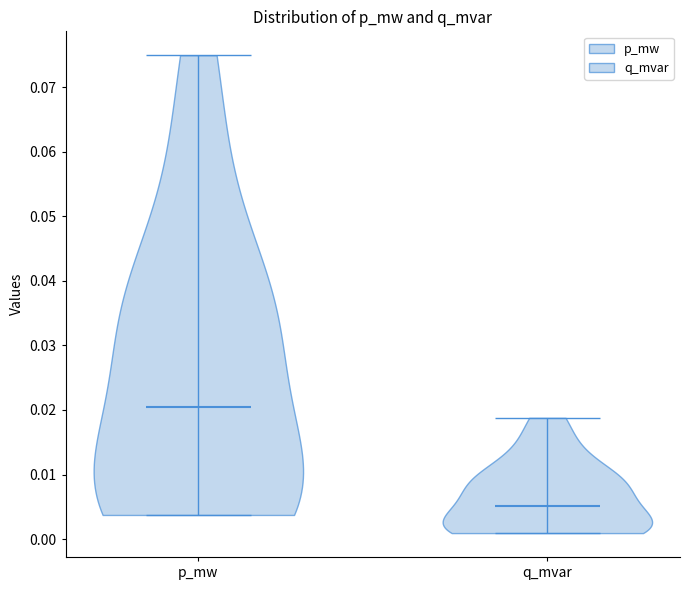

Where does the median line of the violin for p_mw sit on the y-axis? The values are not printed on the chart, so give them approximately, as read against the axis.

0.020